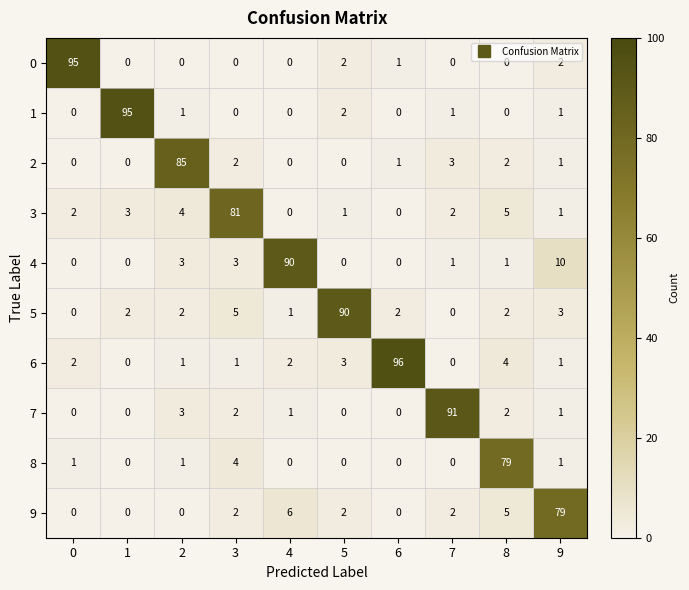

True or false: 7 has a value of 0 at 6.

True